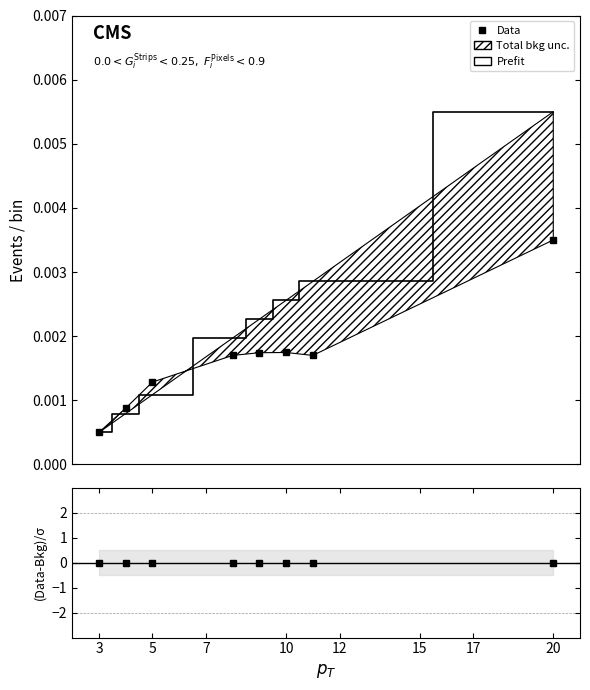

At which category is the sum across all series the highest?

20